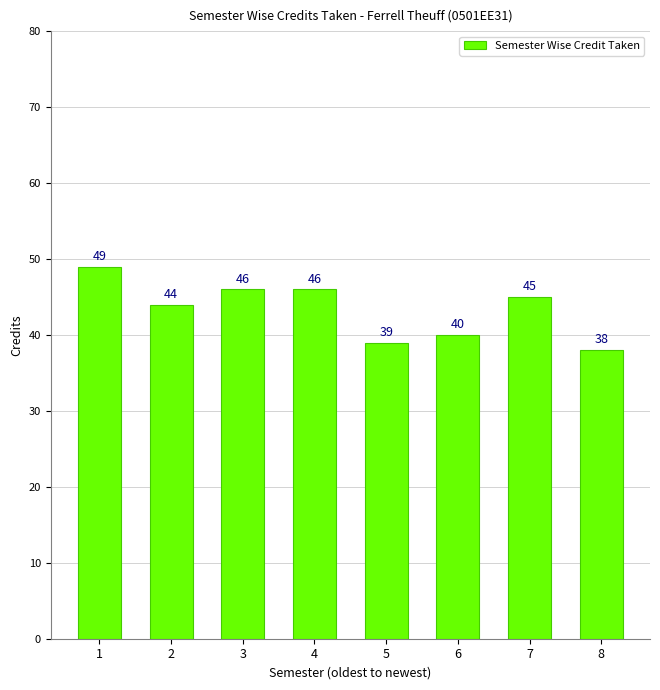

Are the bars grouped side by side (vs. stacked)?

No